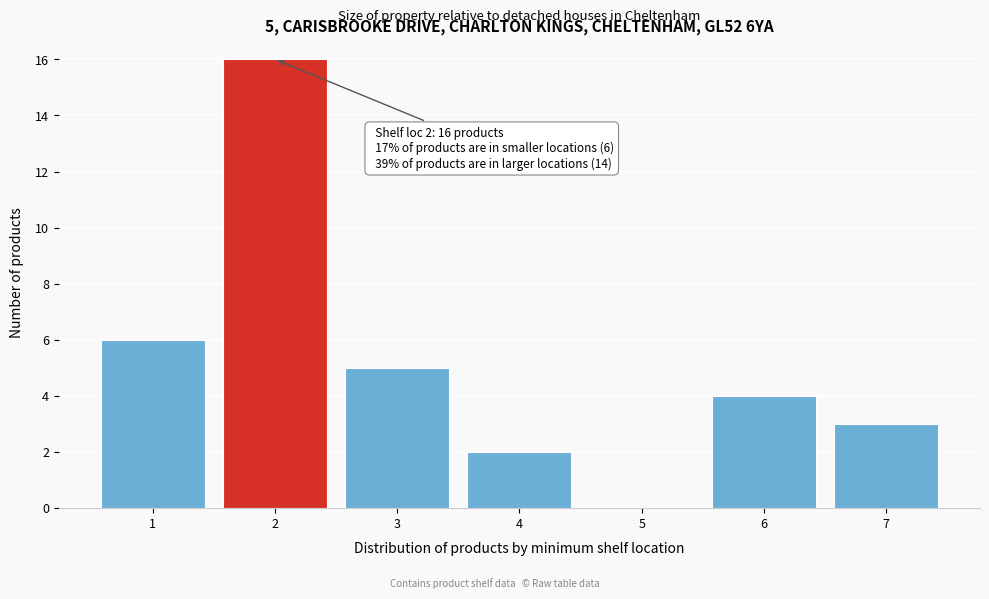

Reading left to right, transcribe all the data shown in this chart.

1=6	2=16	3=5	4=2	5=0	6=4	7=3